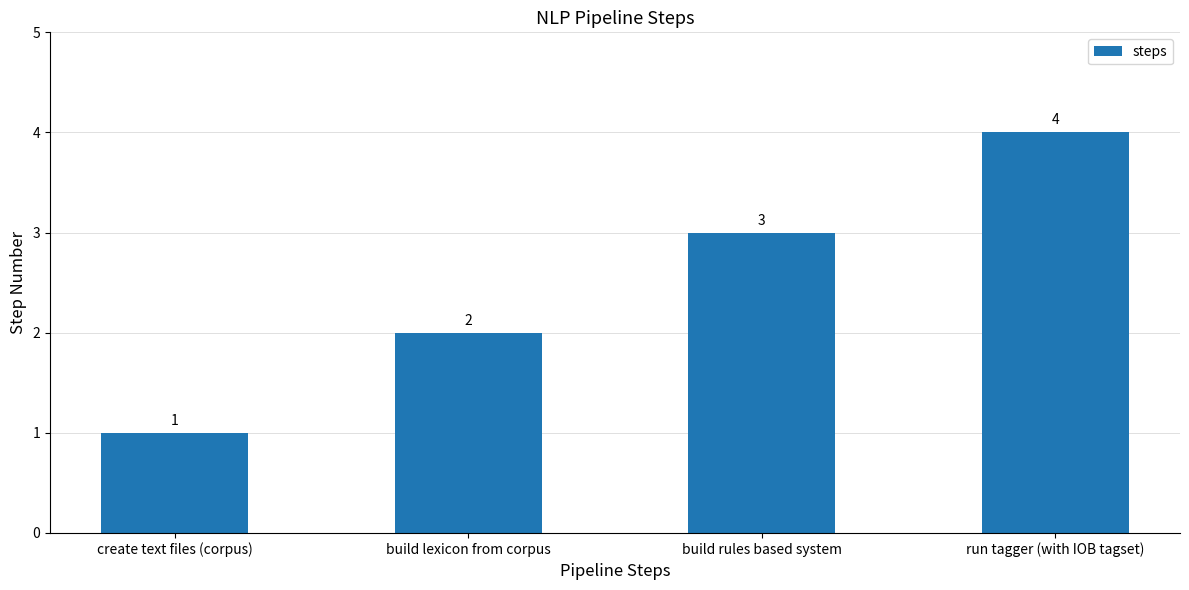

Count the values in the range 2 to 4.

3